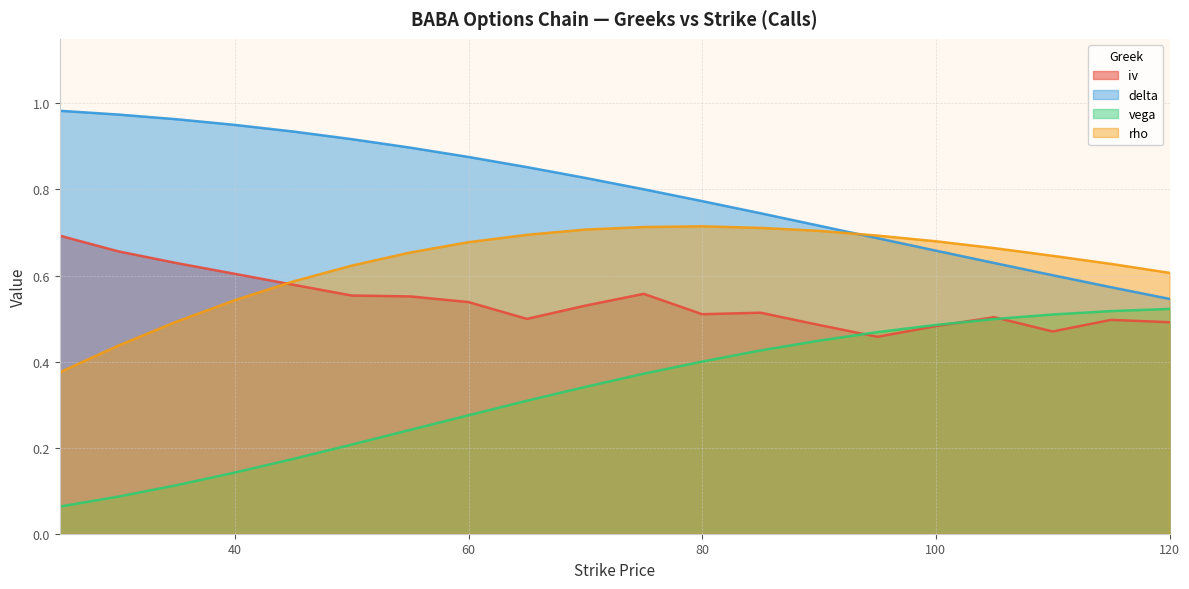

Rank the series by their maximum value, from highest to lowest.

delta, rho, iv, vega